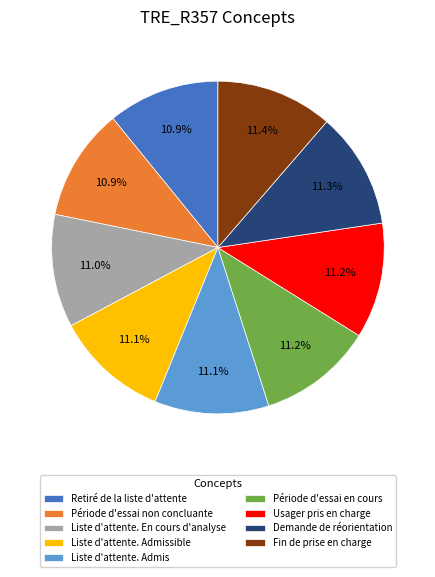

To the nearest percent, what is the average slice percentage?

11%